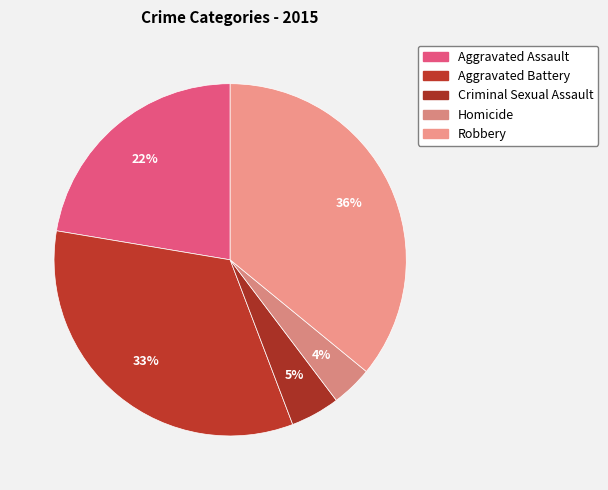

Count the number of slices in the pie.

5